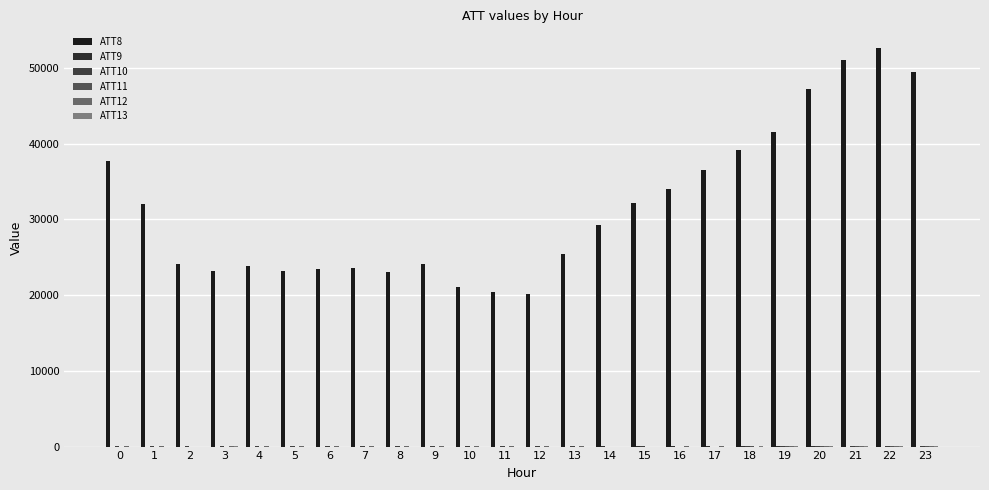

How many groups of bars are there?

24